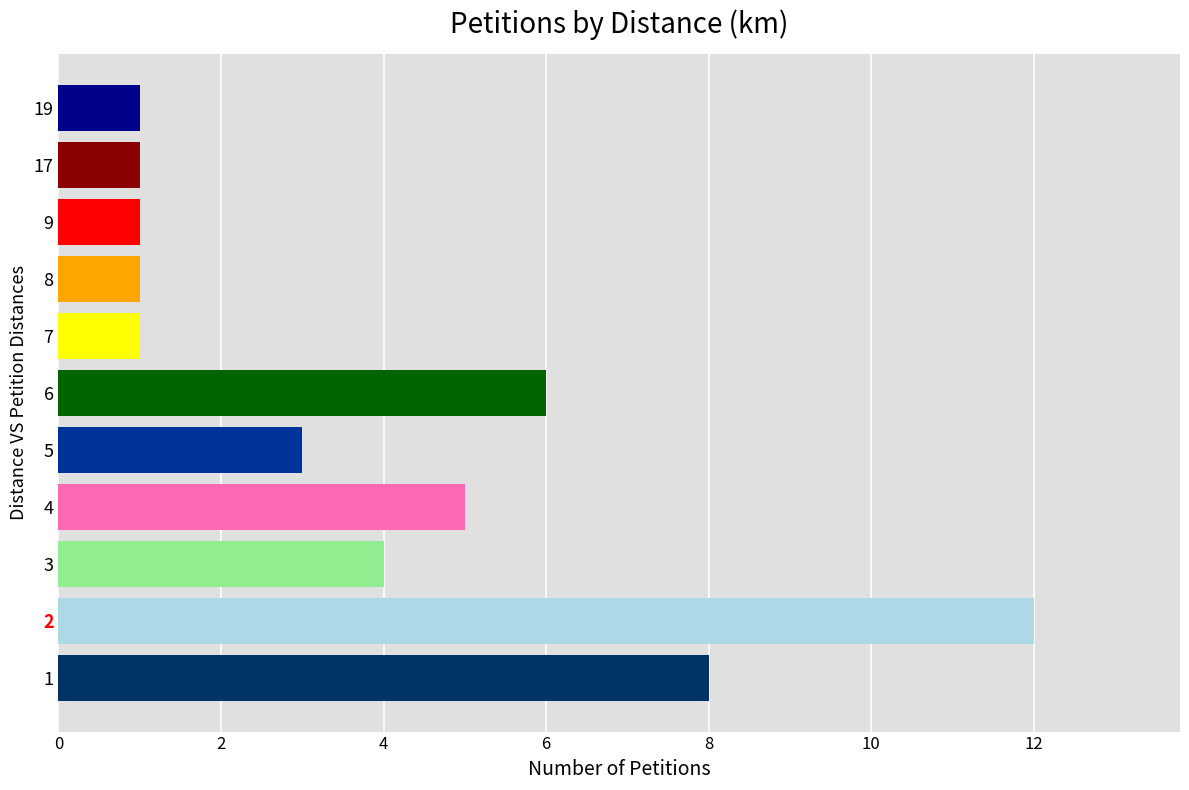

What is the greatest value displayed?

12